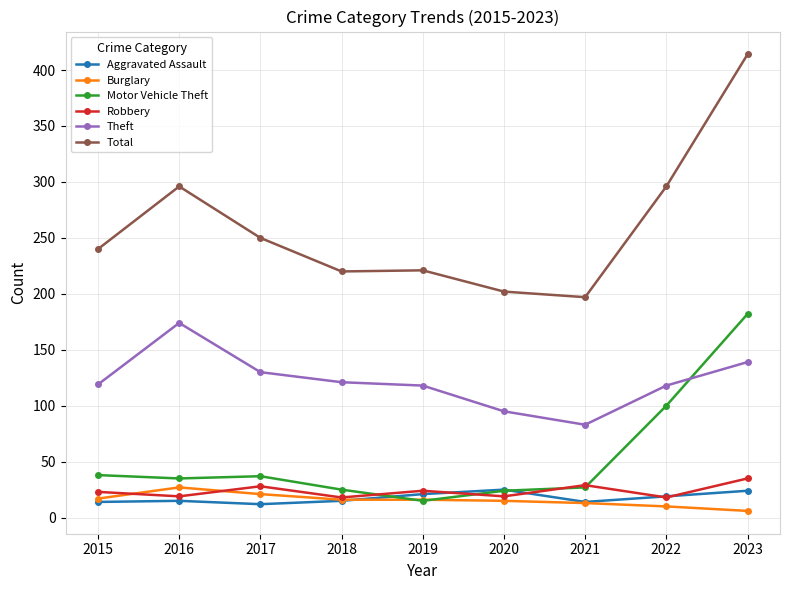

True or false: Total has more than 2 points higher than both neighbors.

False